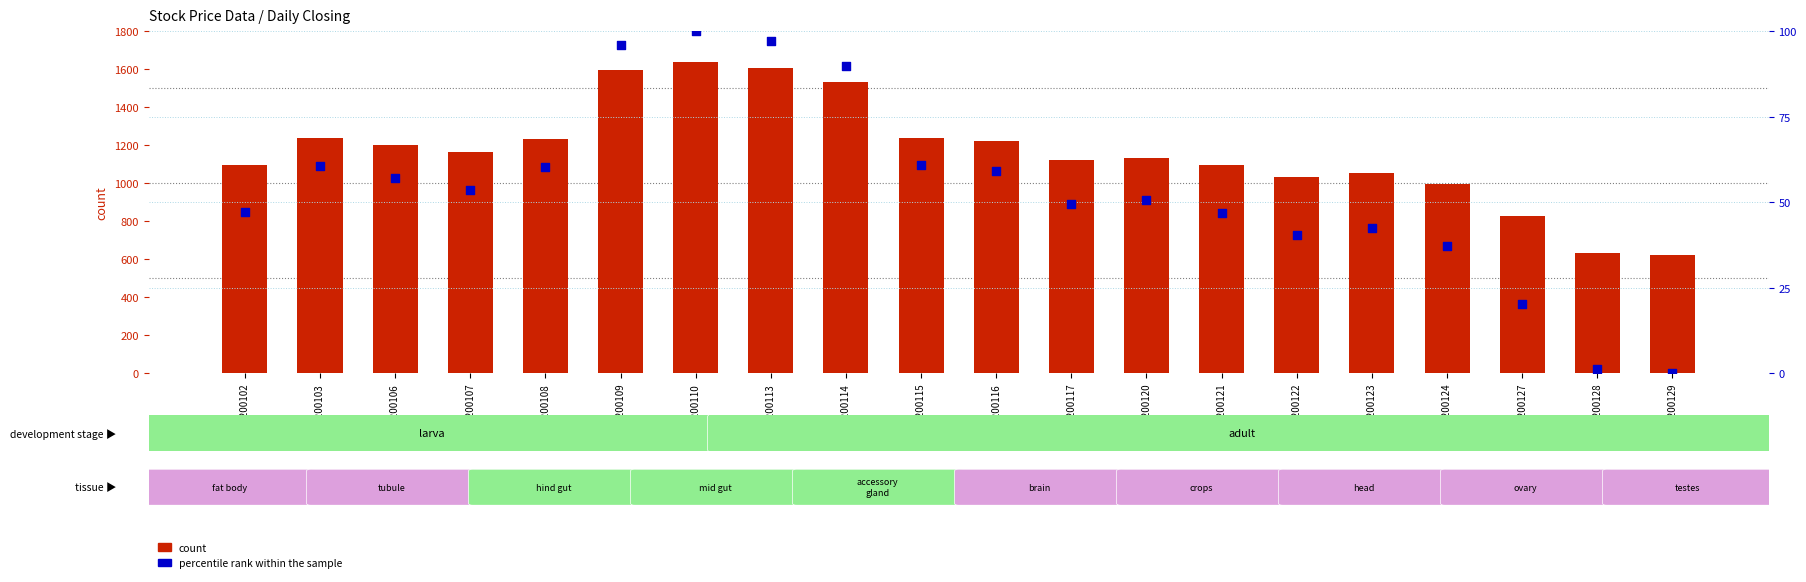

Is the value of count at 20200109 greater than the value of percentile rank within the sample at 20200116?

Yes